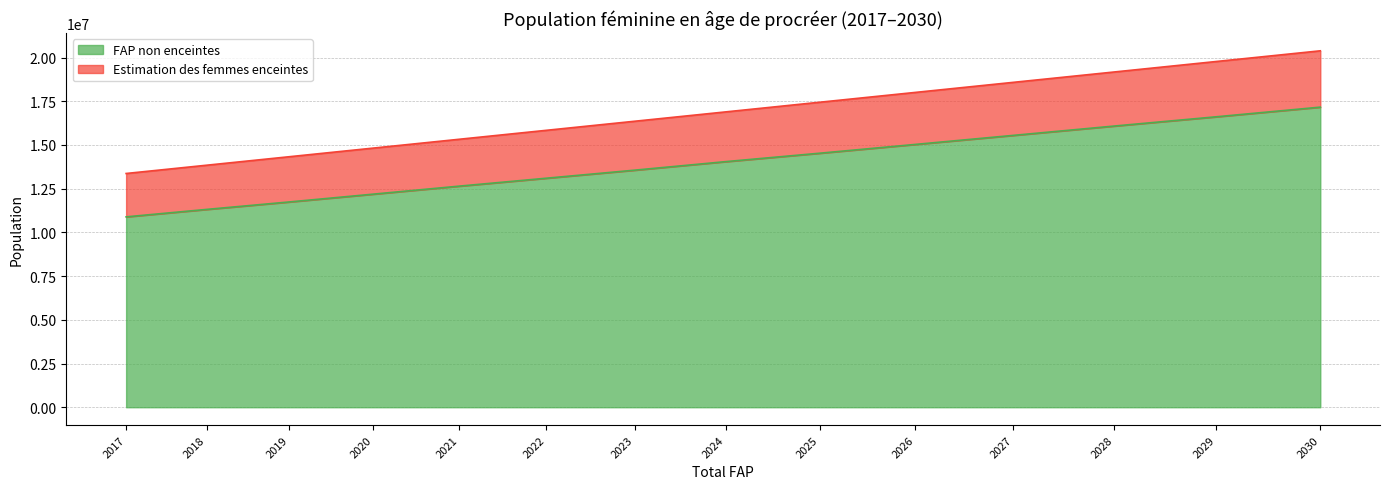

The FAP non enceintes series shows 12645913.8 at 2021. True or false?

True